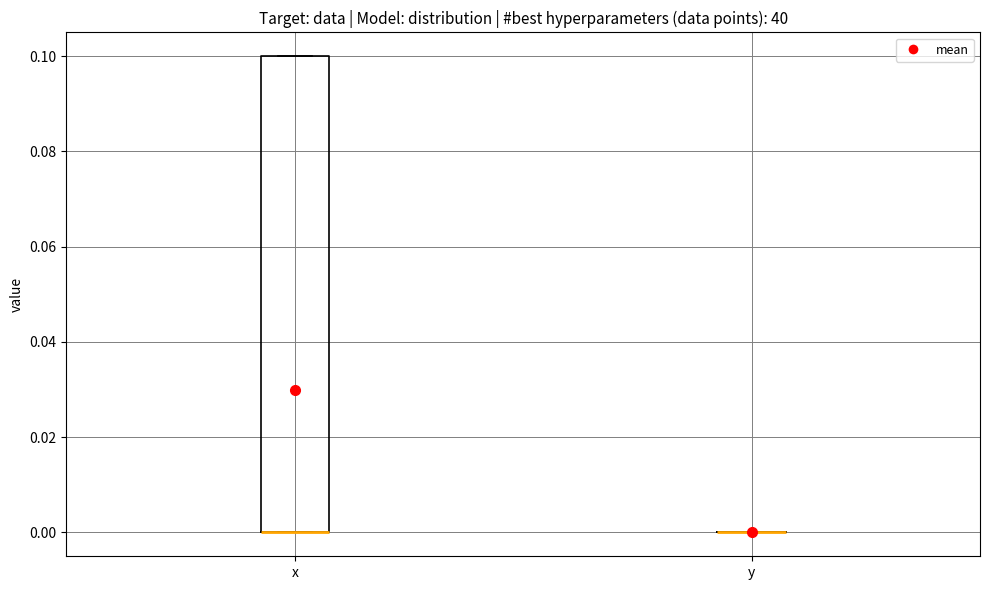

Which box is the tallest, from its lower edge to its upper edge?

x